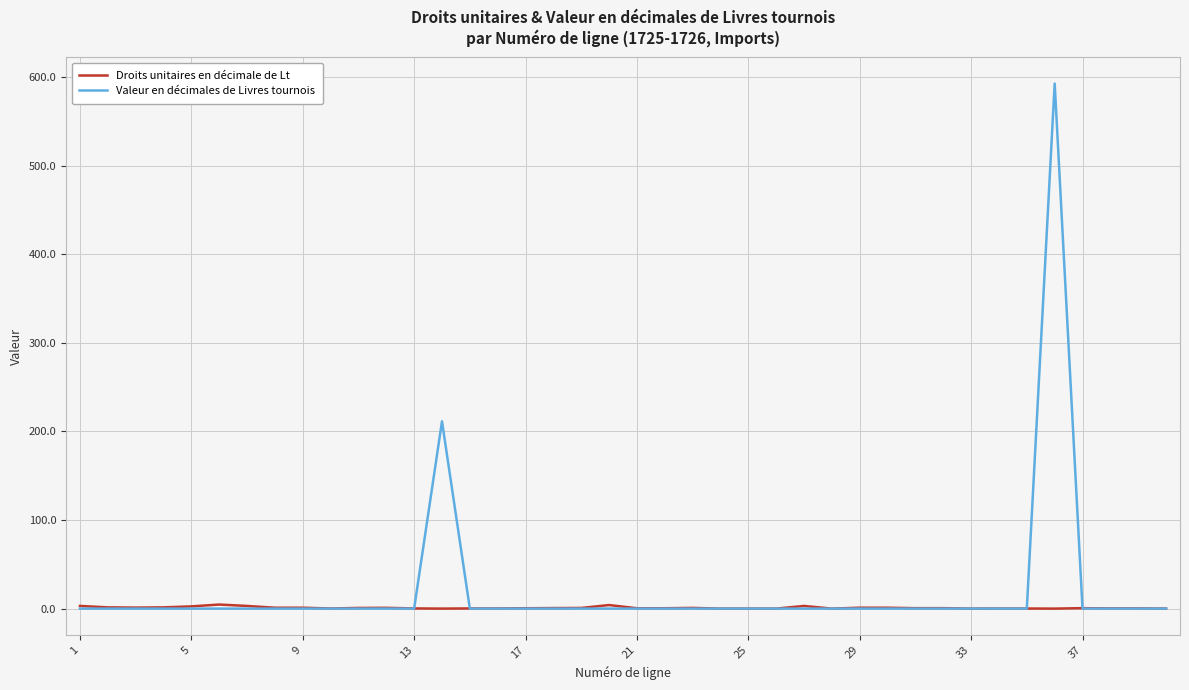

Which series has the largest range (max minus min)?

Valeur en décimales de Livres tournois